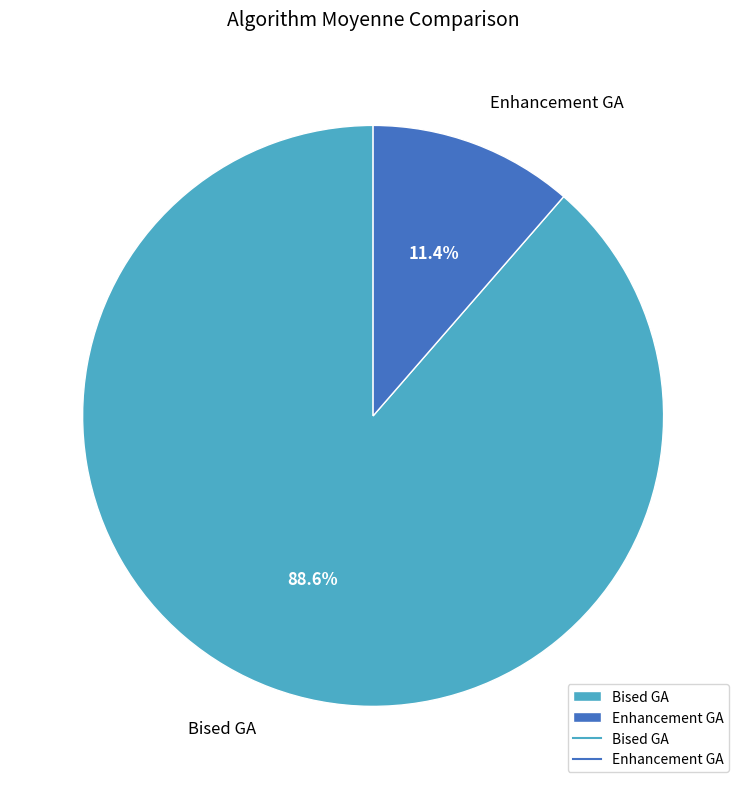

Is the sum of Bised GA and Enhancement GA greater than half?

Yes